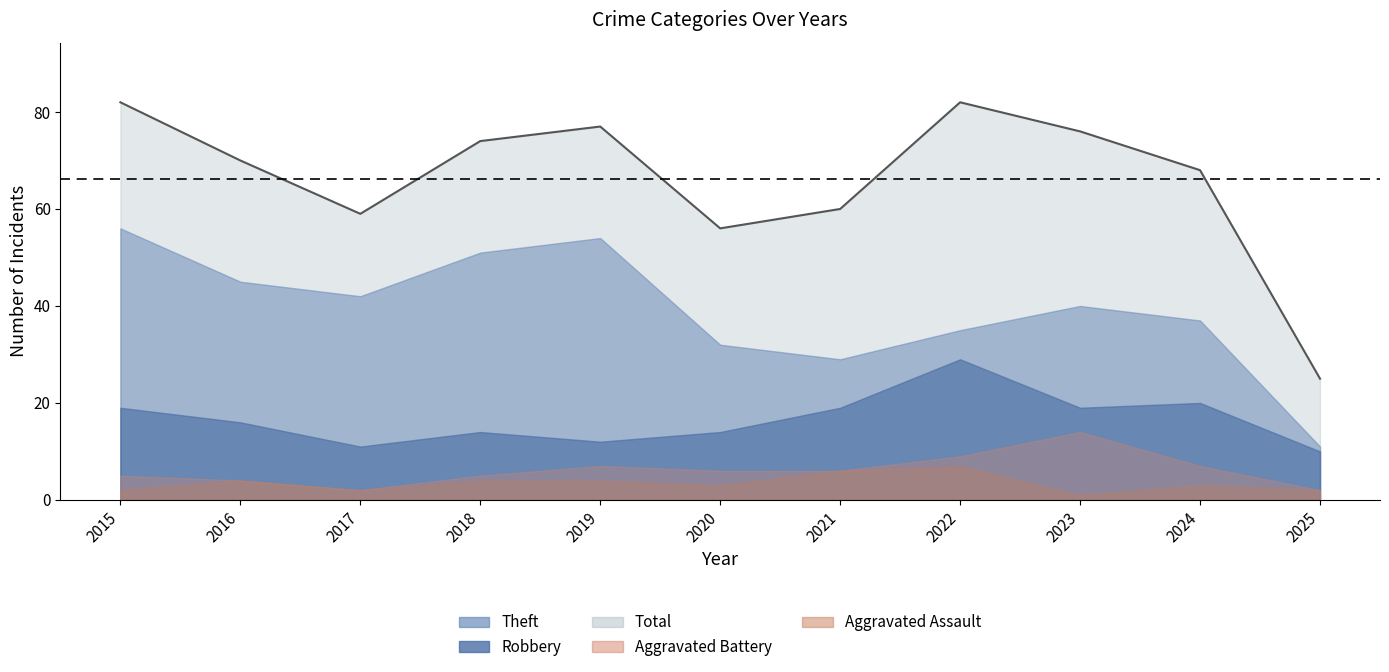

What is the average value?

66